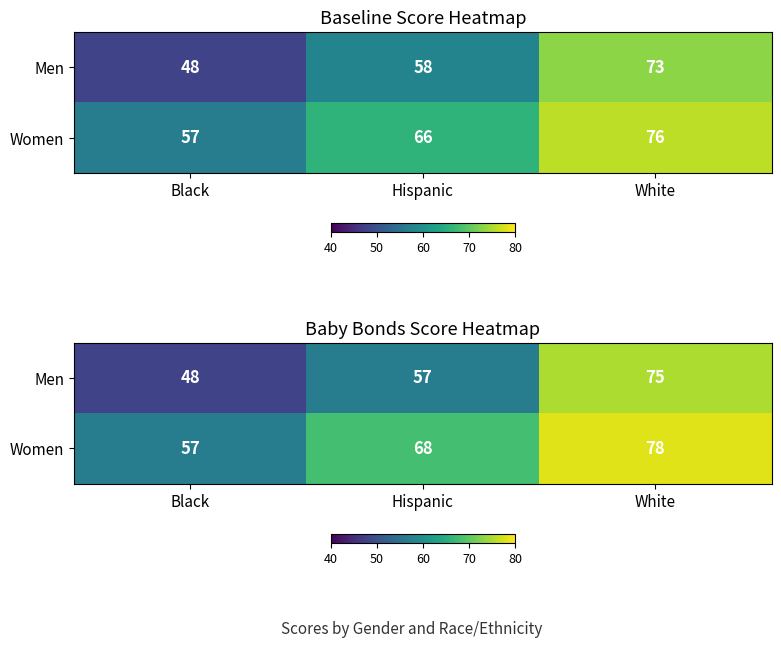

What is the minimum value for Women?

57